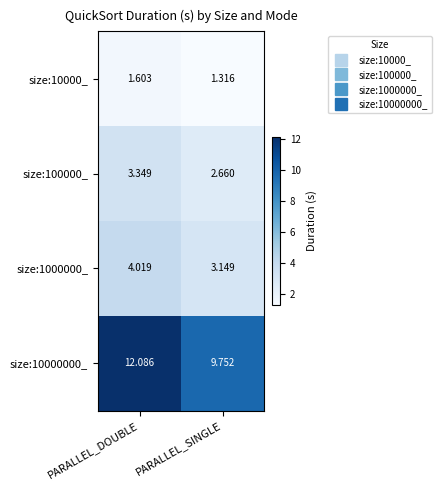

Which category has the lowest value across all series?

PARALLEL_SINGLE